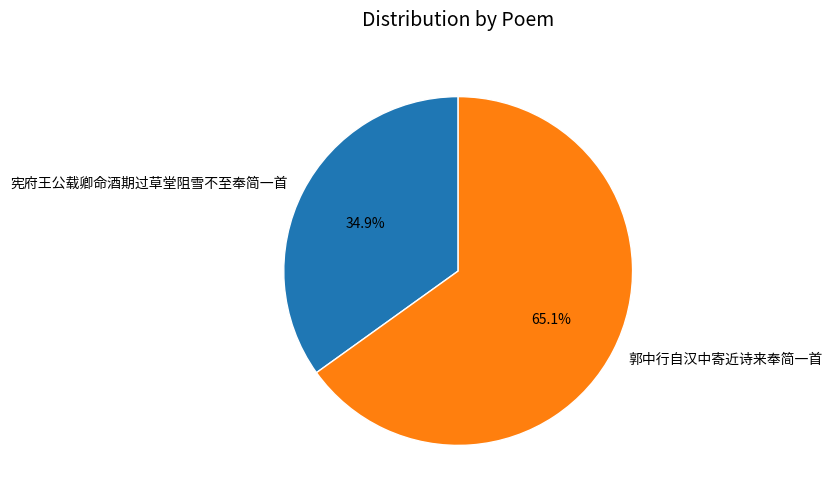

Which category has the biggest portion of the pie?

郭中行自汉中寄近诗来奉简一首